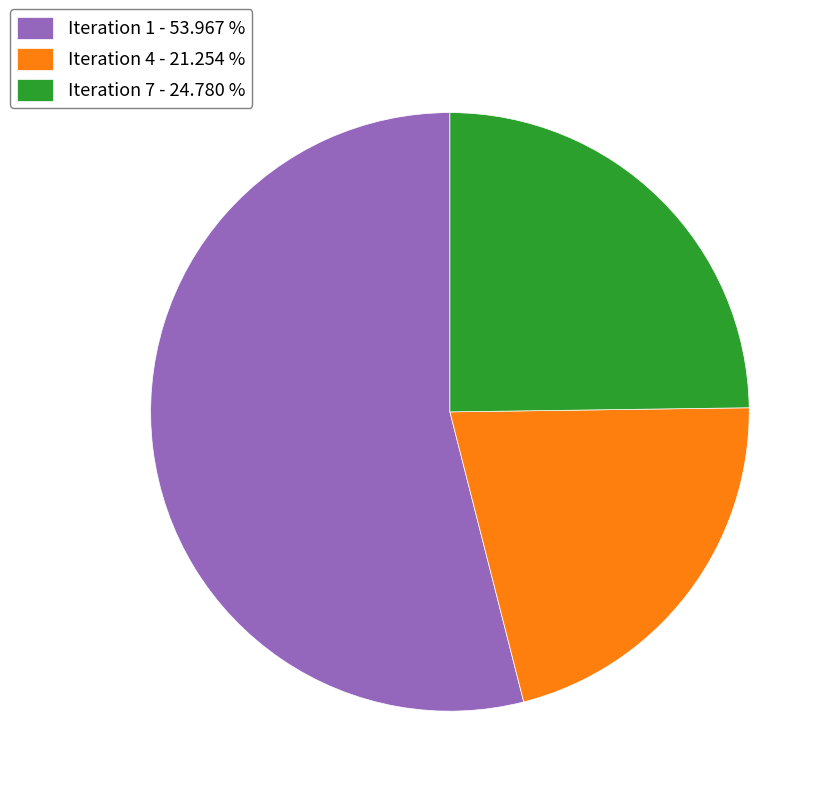

Between Iteration 4 and Iteration 1, which is larger?

Iteration 1